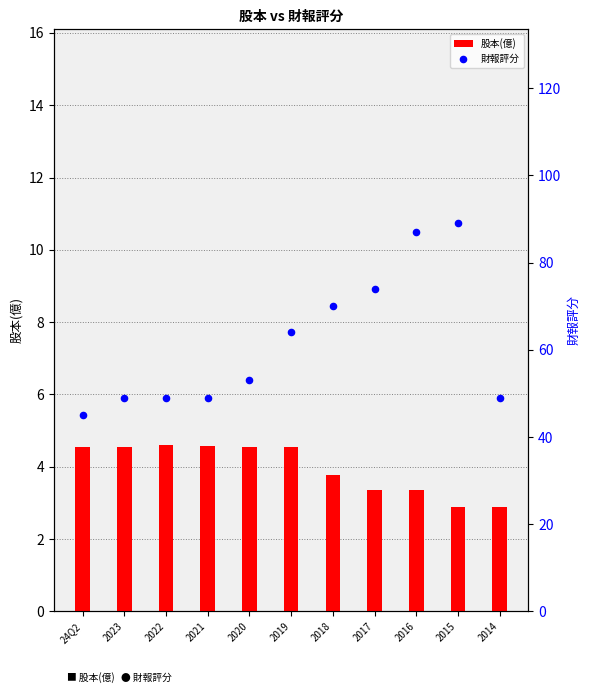

Which series contains the lowest Y value?

股本(億)